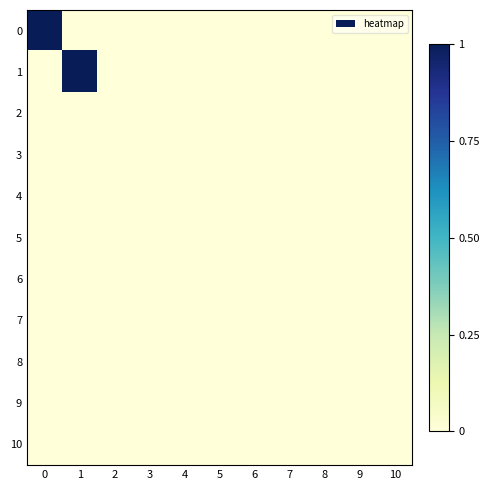

How many data points does each series have?

11